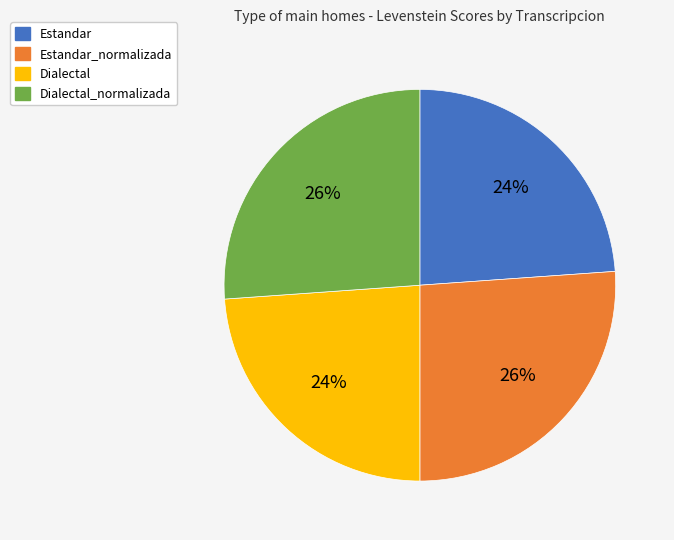

Is there any slice that represents more than half of the pie?

No